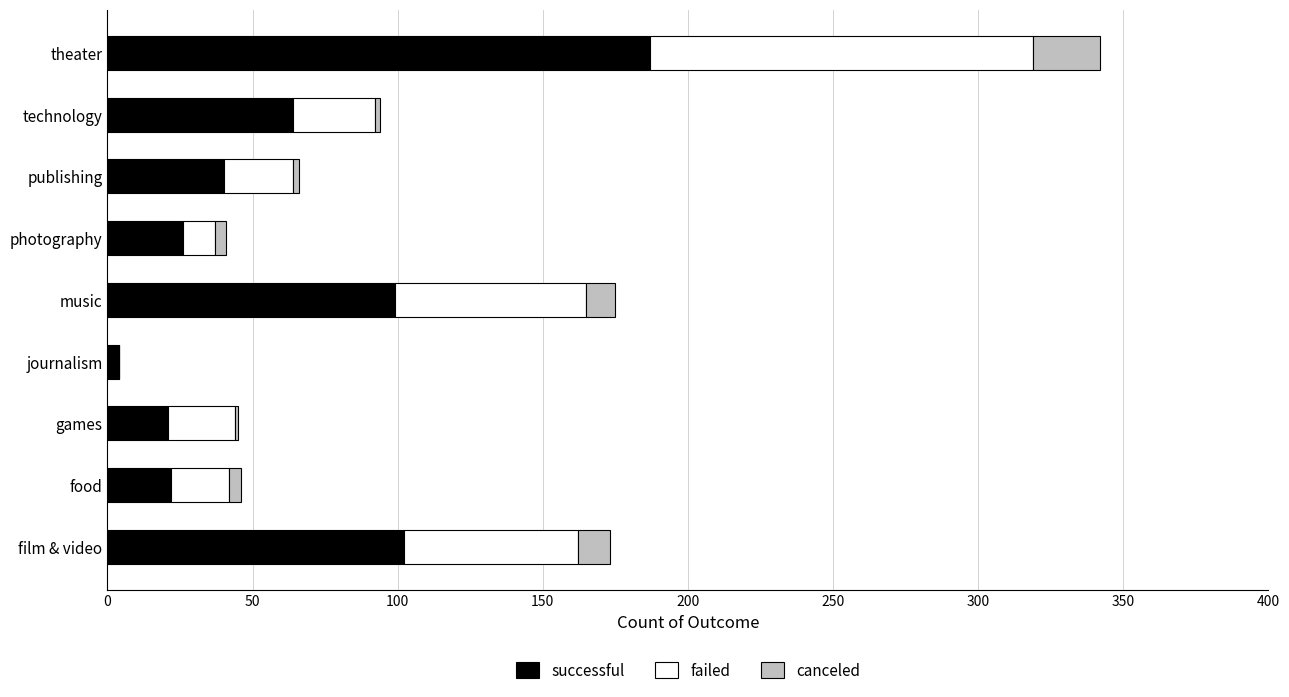

At which label does successful reach its peak?

theater